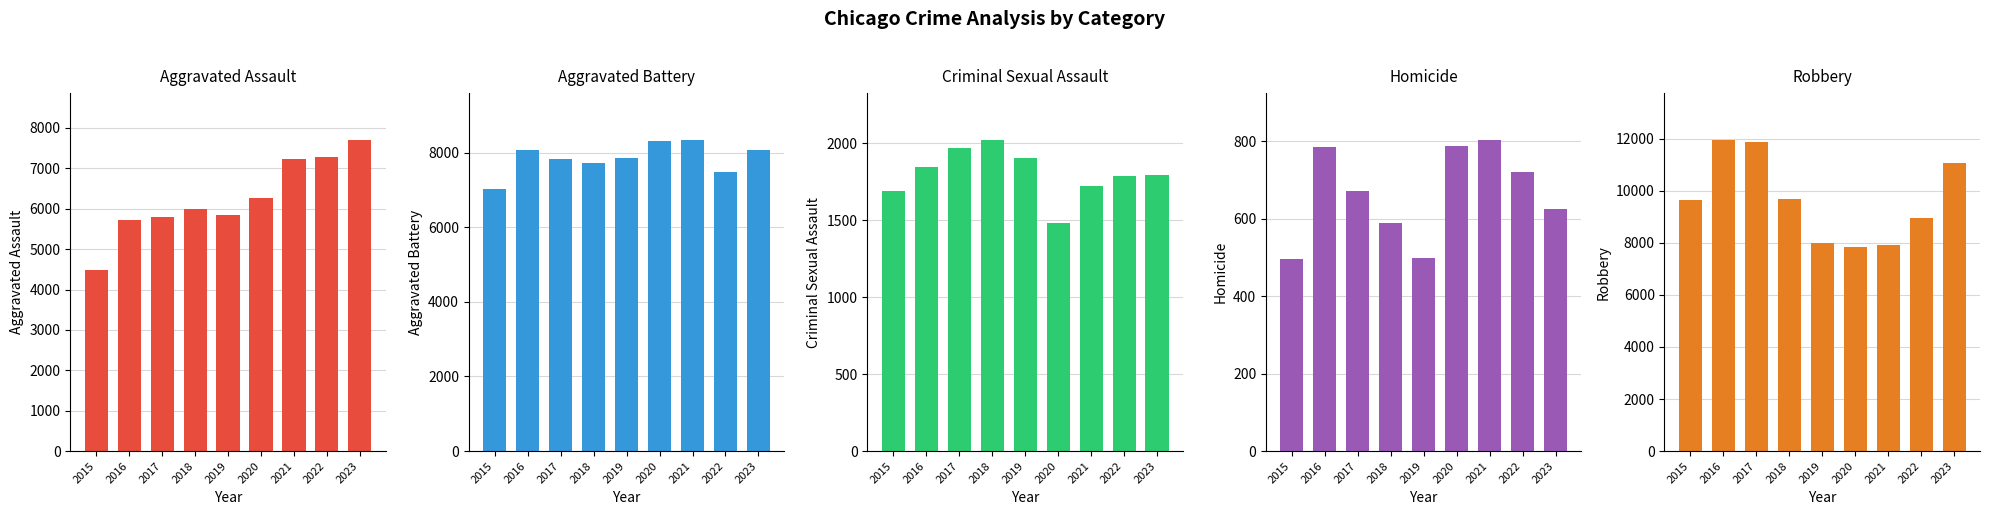

Which series changed the most between 2019 and 2023?

Robbery